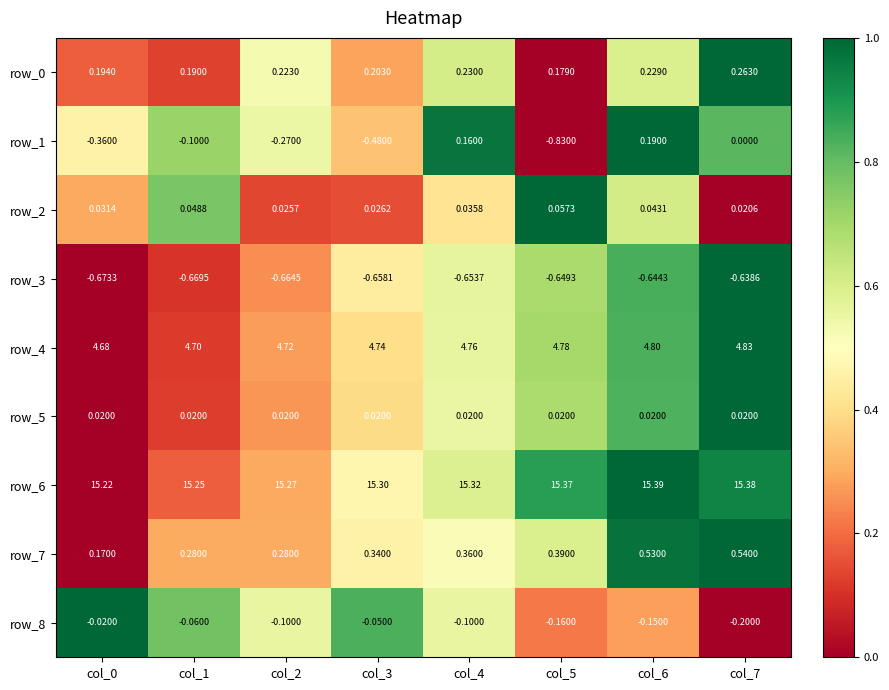

At which category is the sum across all series the highest?

col_6